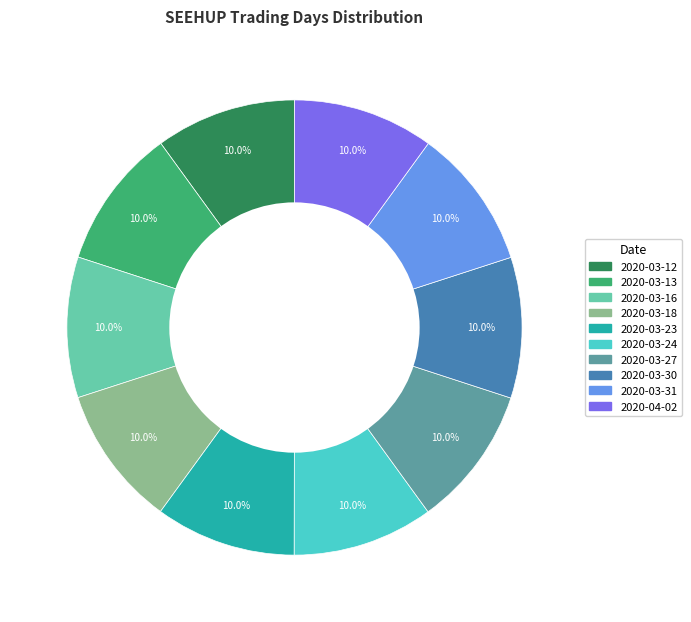

Does 2020-03-23 account for over 50% of the chart?

No